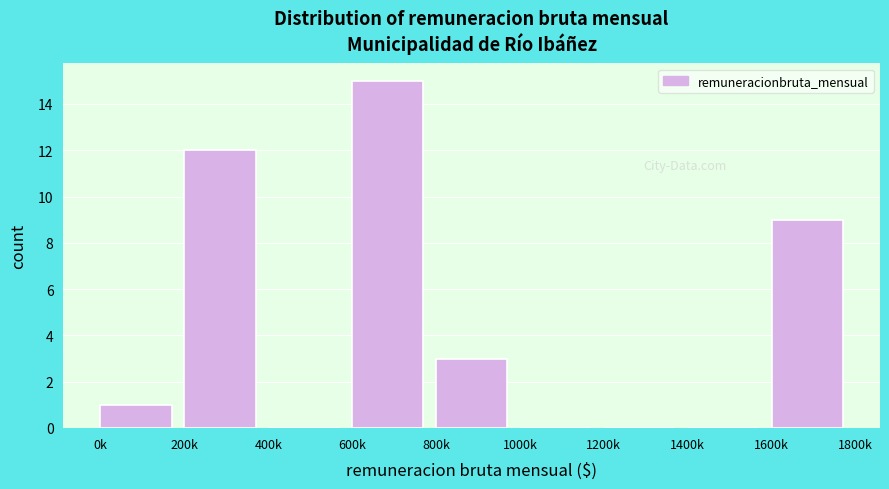

Reading left to right, extract all data points from this chart.

0k=1	200k=12	400k=0	600k=15	800k=3	1000k=0	1200k=0	1400k=0	1600k=9